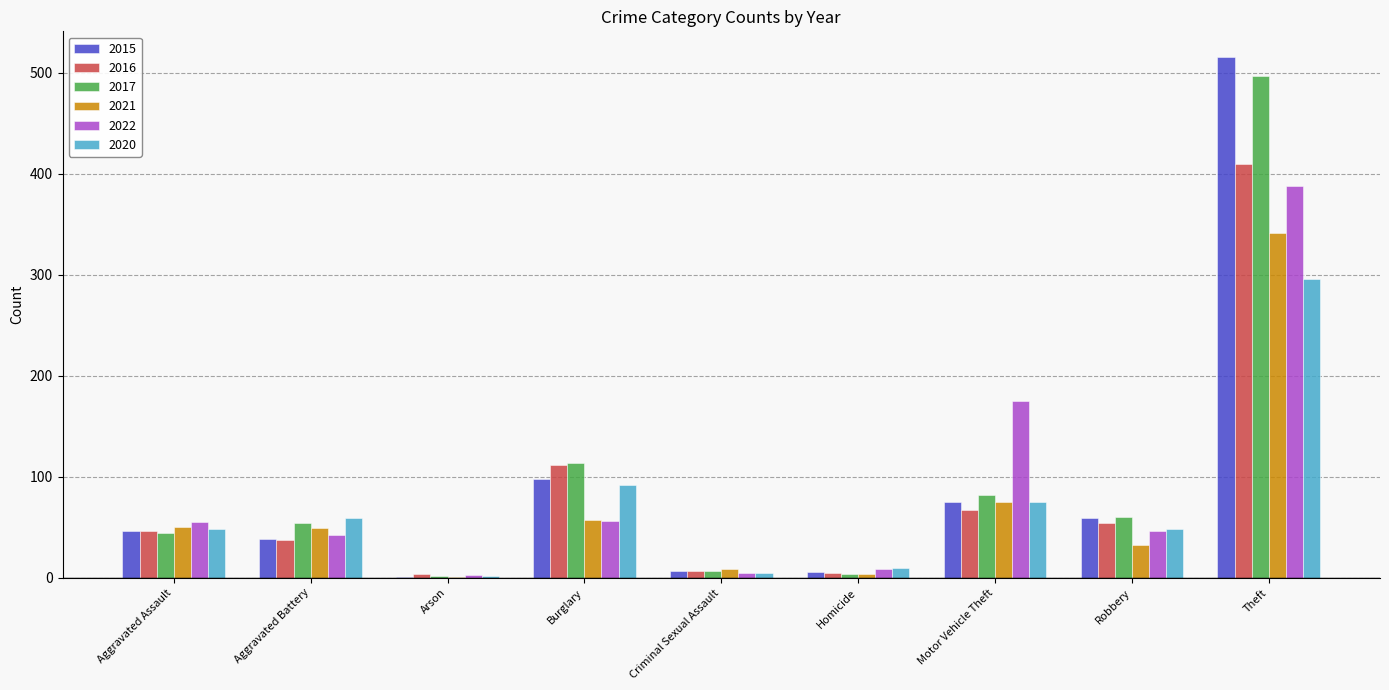

Is it true that 2021 equals 24 at Burglary?

False